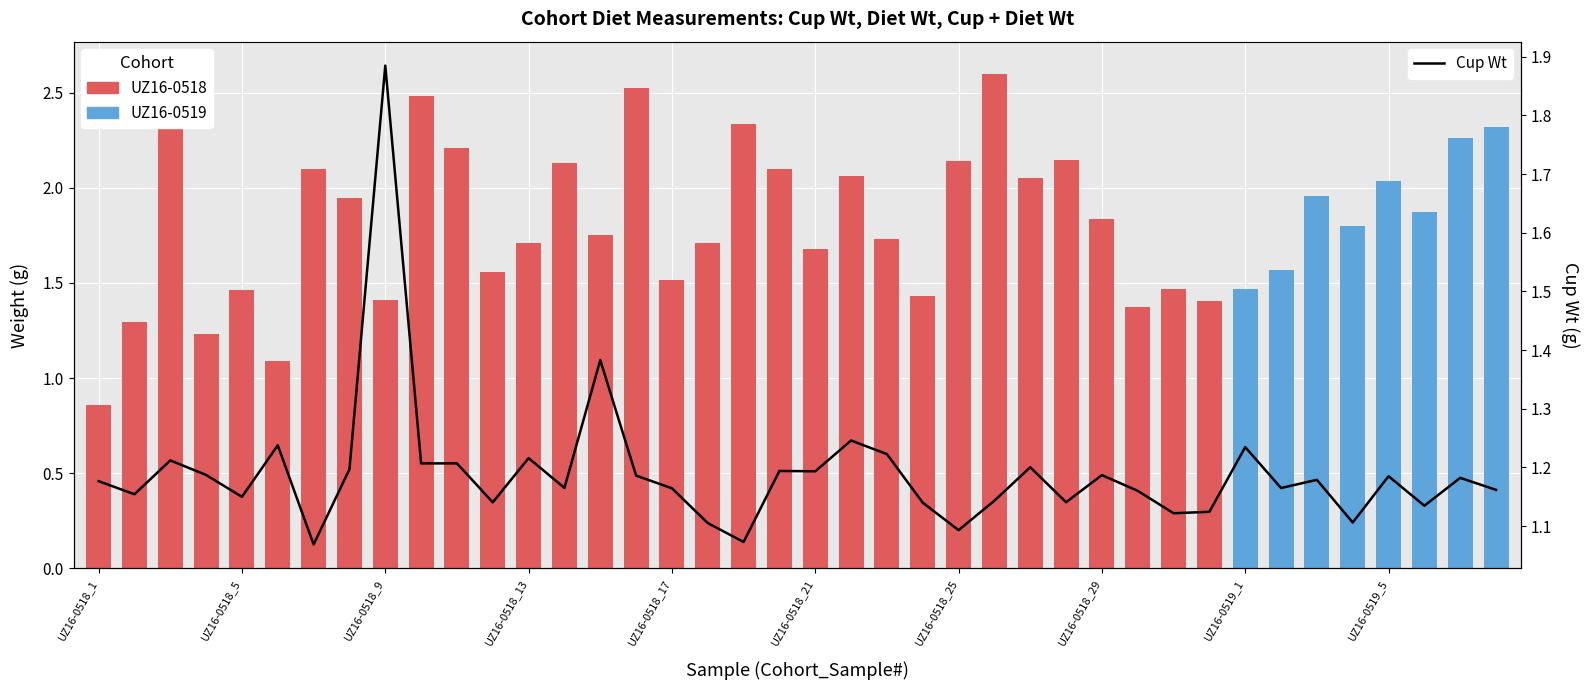

What is the average value?

1.2